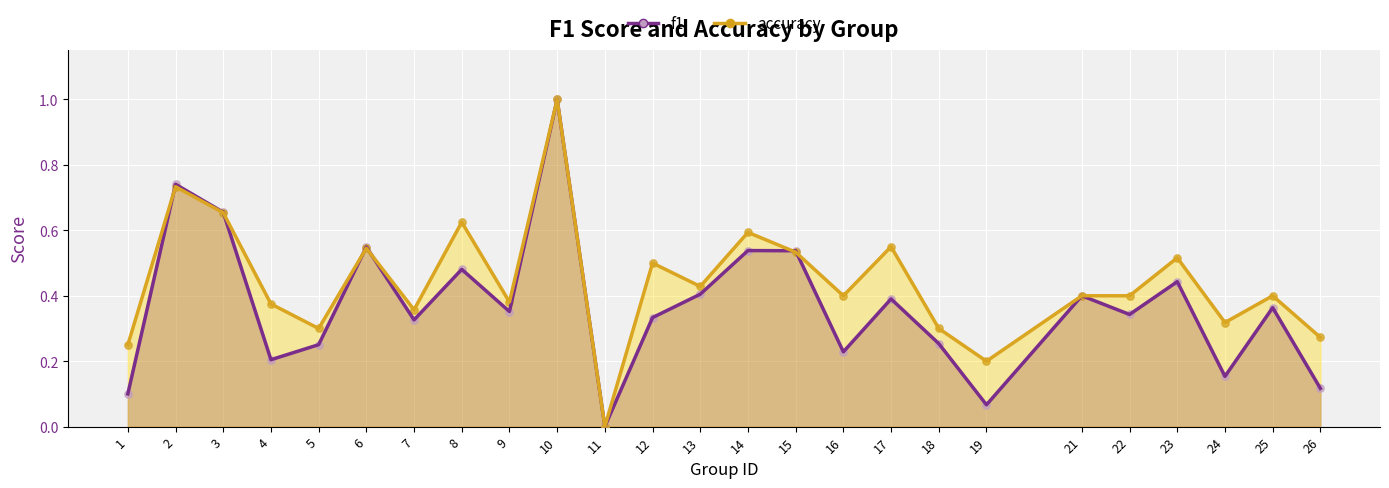

What are all the series names shown in the legend?

f1, accuracy